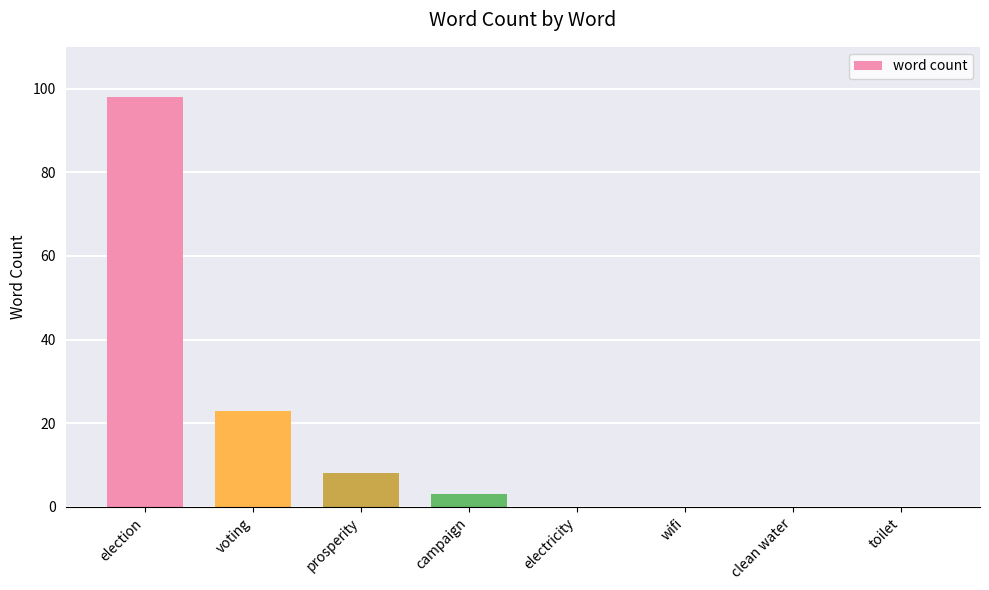

How many distinct data groups are displayed?

1